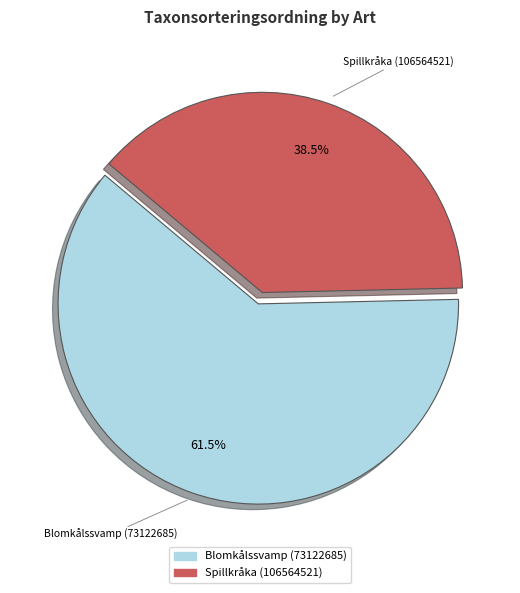

How many slices are in this pie chart?

2